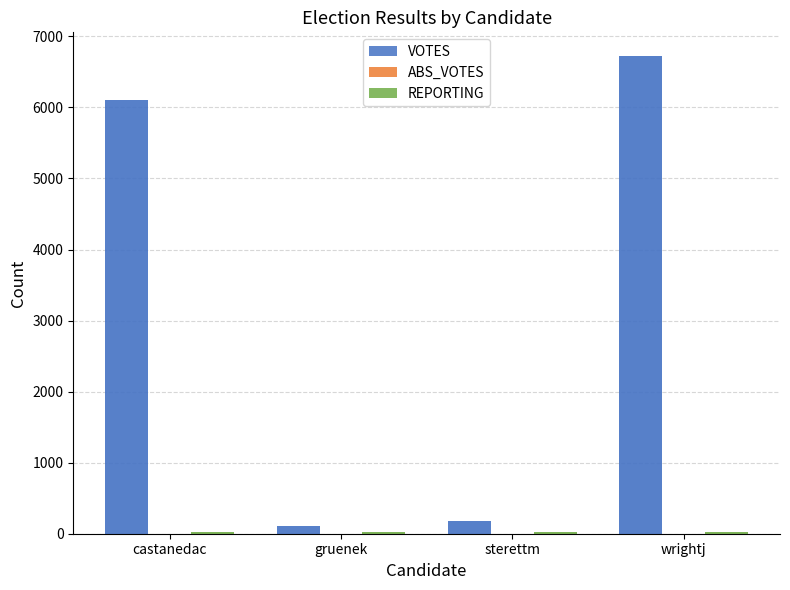

At which label does VOTES reach its peak?

wrightj